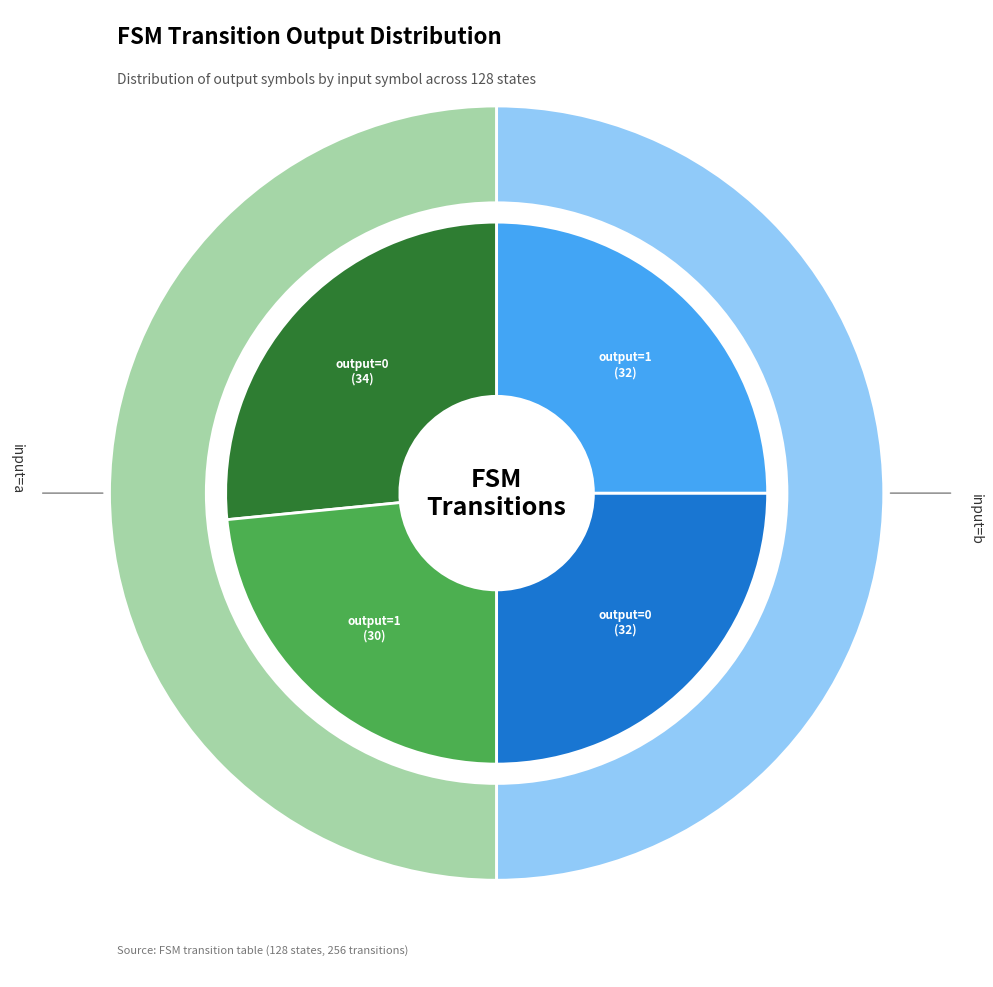

What is the change in value from output_symbol=0 (input=a) to output_symbol=1 (input=b)?

-2